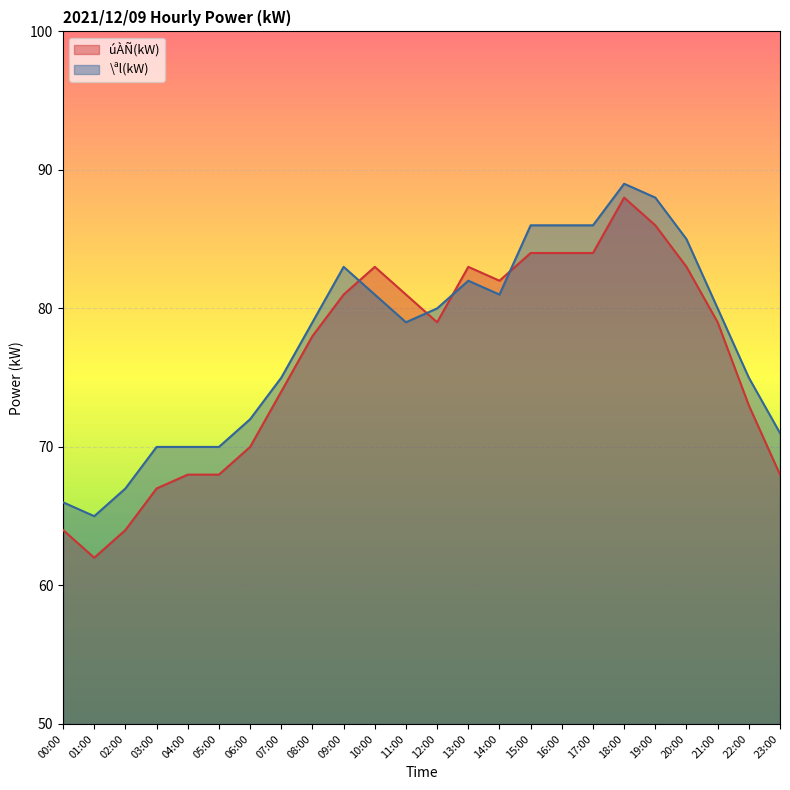

What is the smallest value displayed?

62